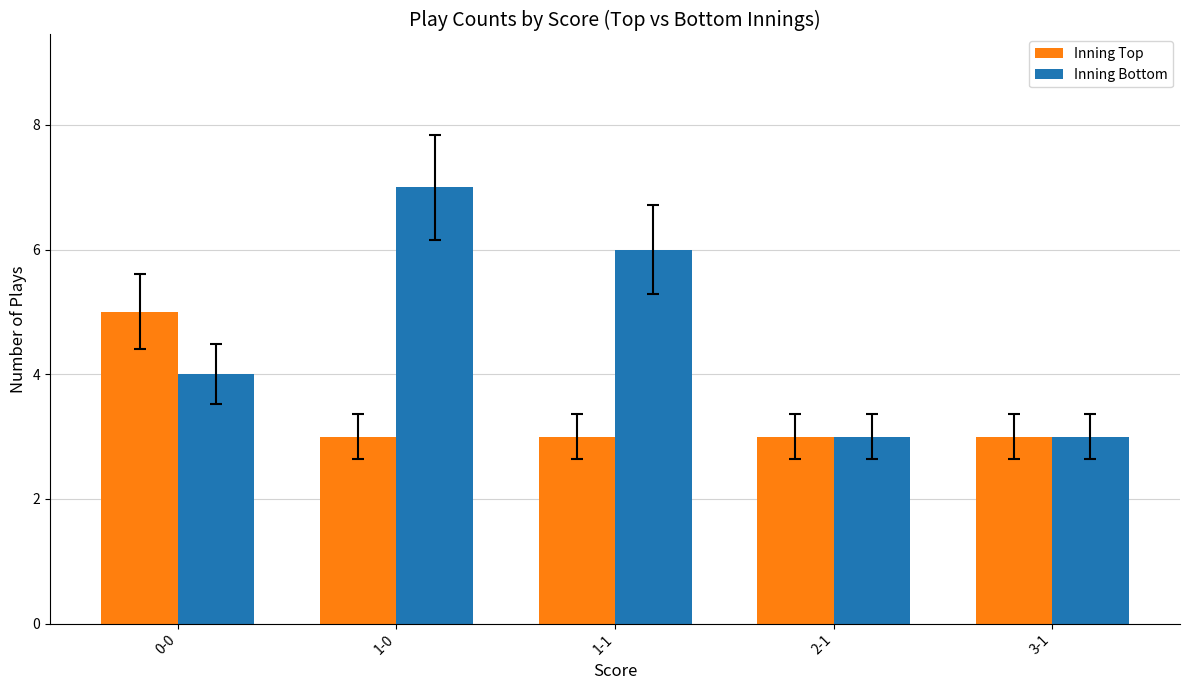

True or false: Inning Top has a value of 3 at 1-1.

True